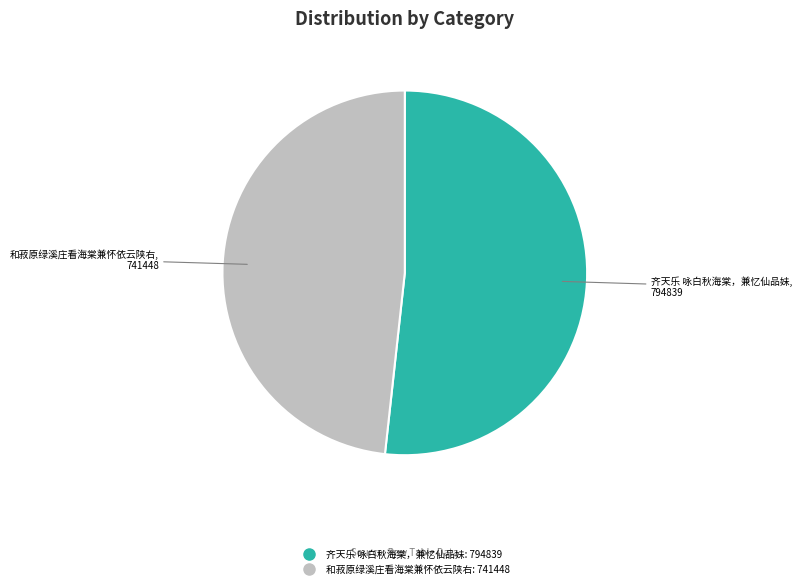

Rank the categories by value from highest to lowest.

齐天乐 咏白秋海棠，兼忆仙品妹, 和菽原绿溪庄看海棠兼怀依云陕右